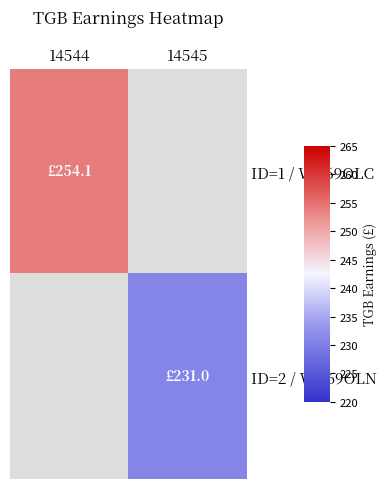

At how many categories does at least one series exceed 232?

1